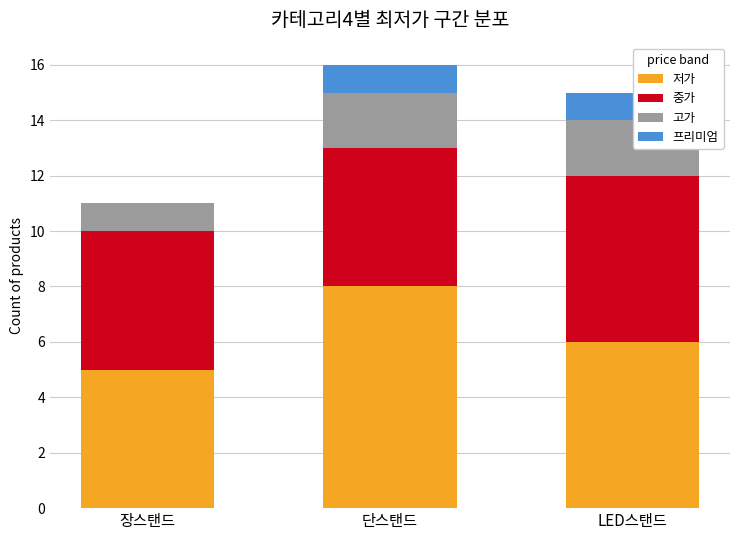

Is it true that 저가 equals 10 at LED스탠드?

False